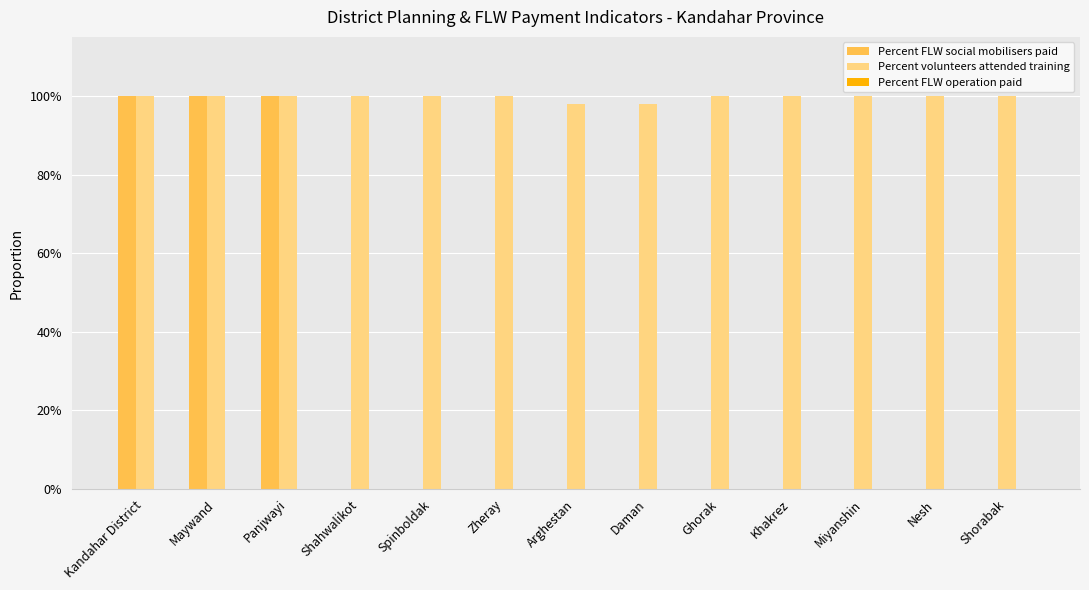

How many groups of bars are there?

13